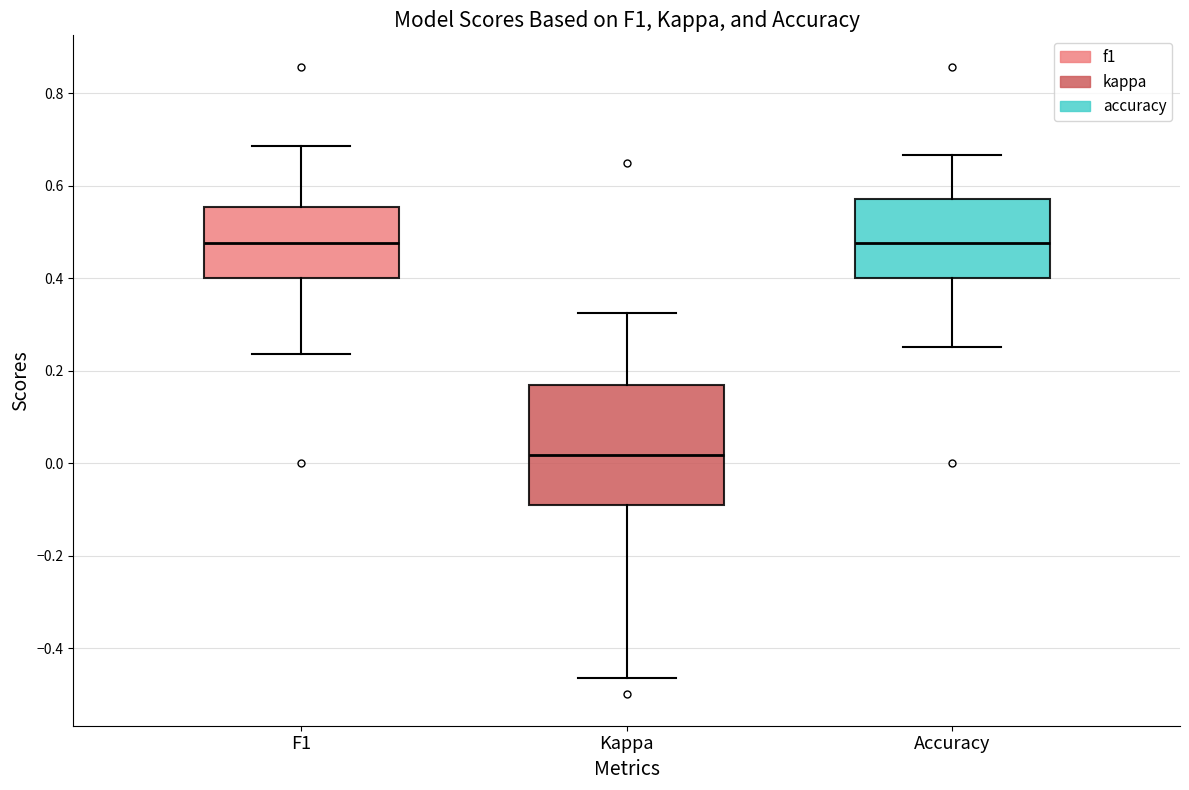

Where does the upper whisker of the box for Accuracy end on the y-axis? The values are not printed on the chart, so give them approximately, as read against the axis.

0.66